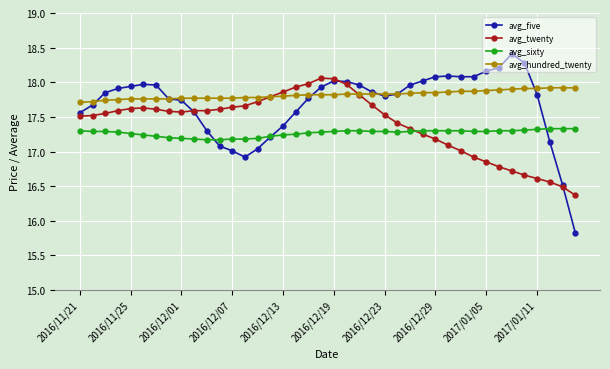

True or false: avg_sixty and avg_hundred_twenty cross at least once.

False